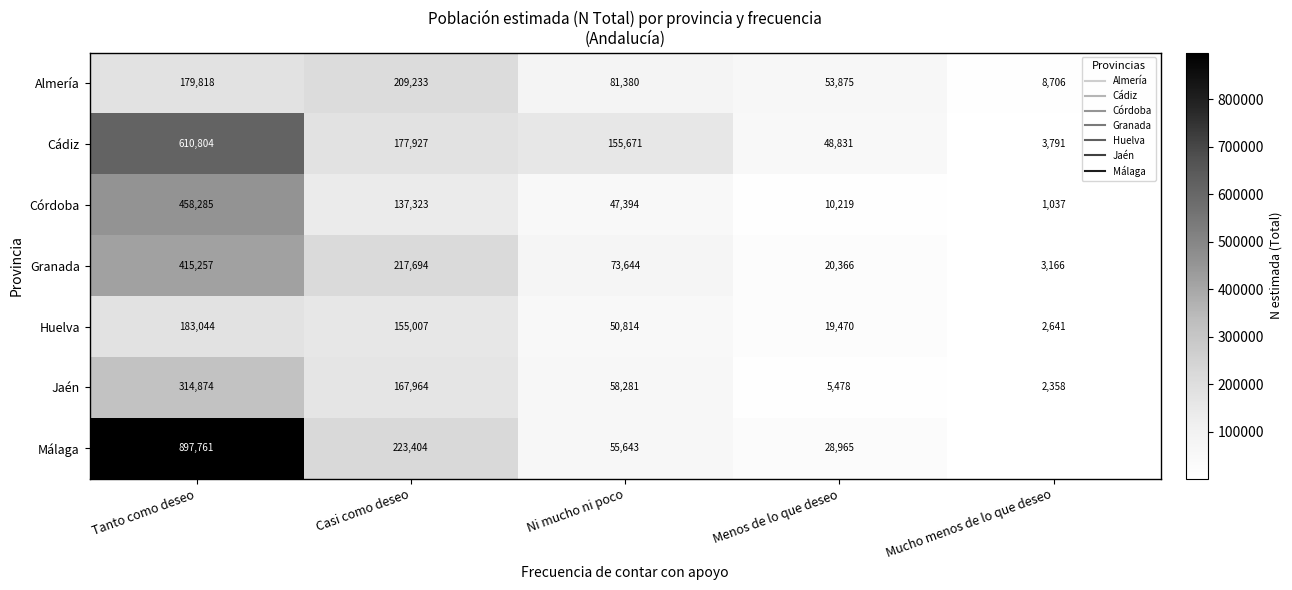

What is the sum of all Jaén values?

548955.0